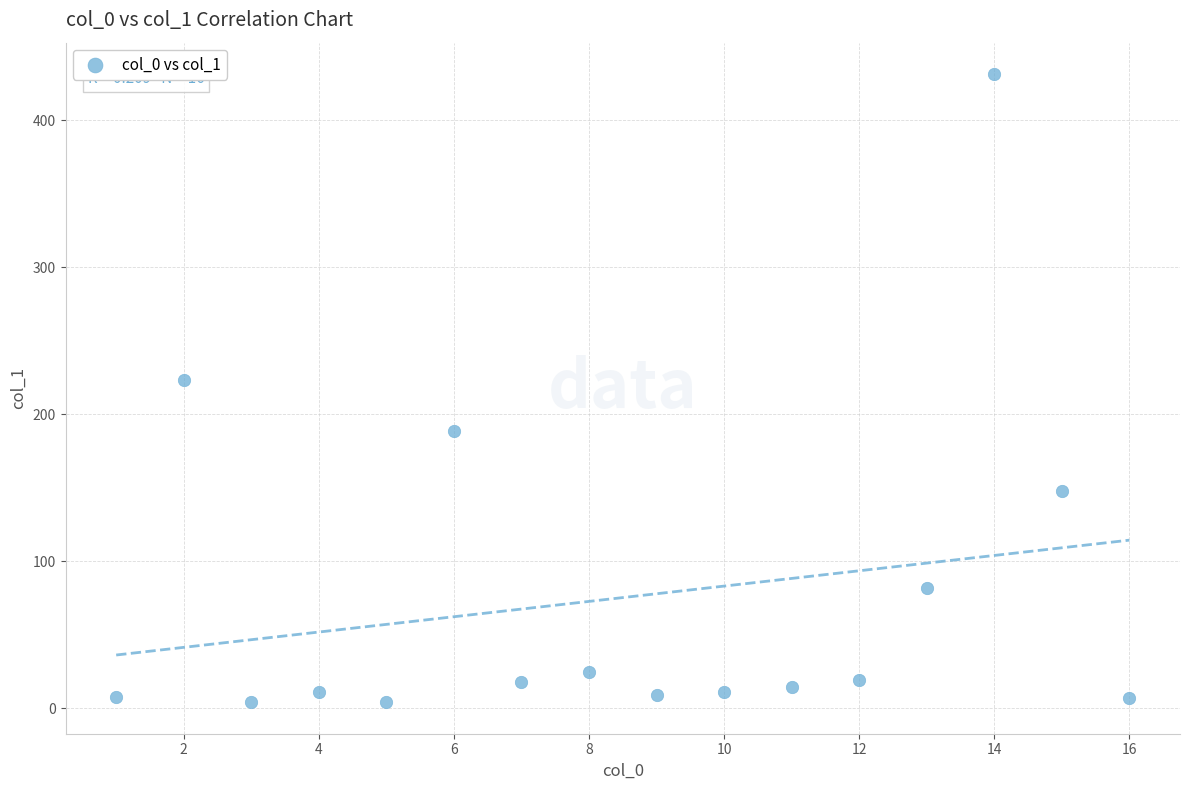

What is the range of X values (max minus min)?

15.0